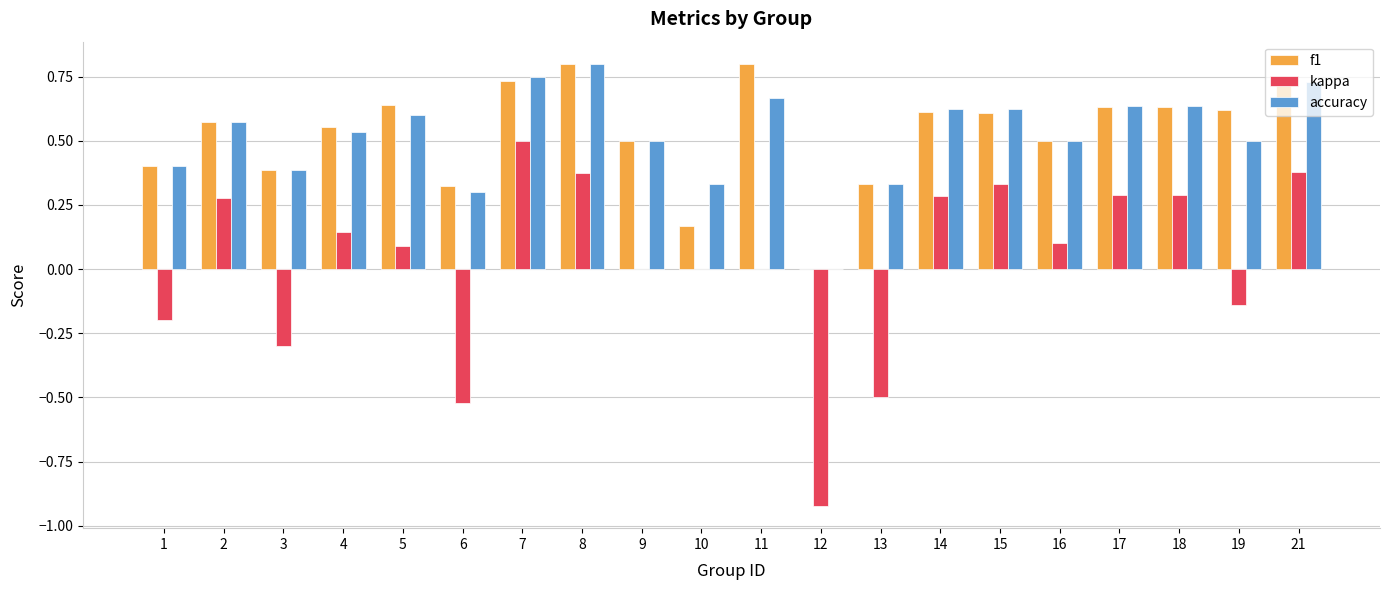

Is it true that kappa equals -0.7 at 13?

False